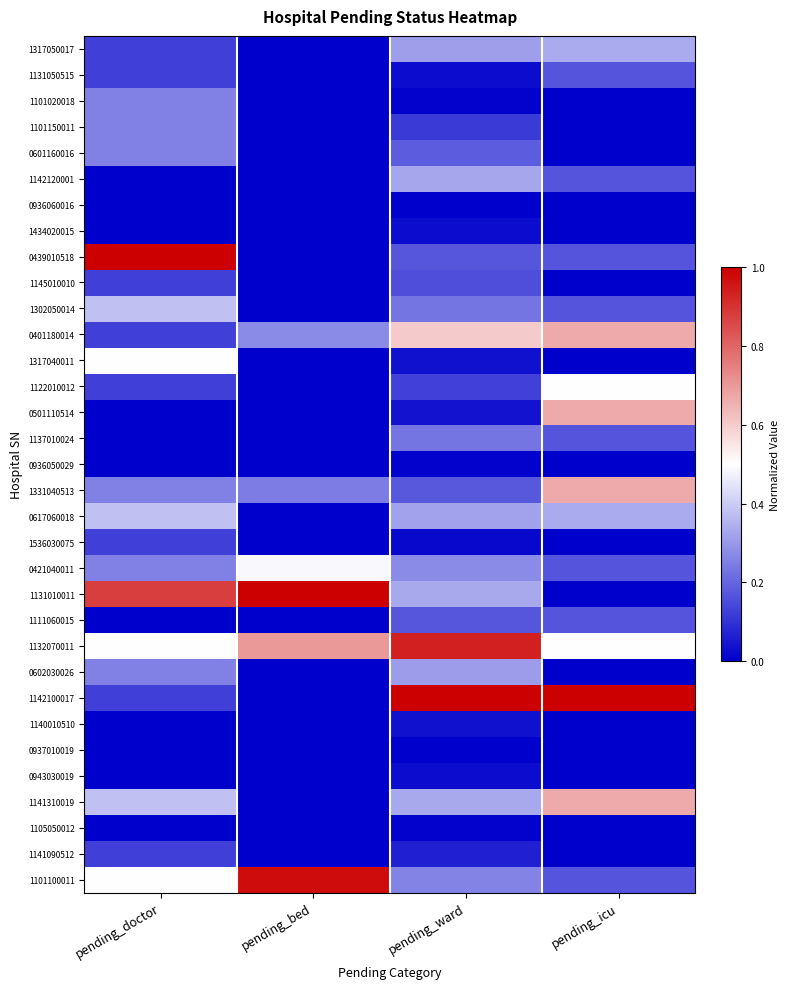

What is the total value across all series at pending_bed?

3.7